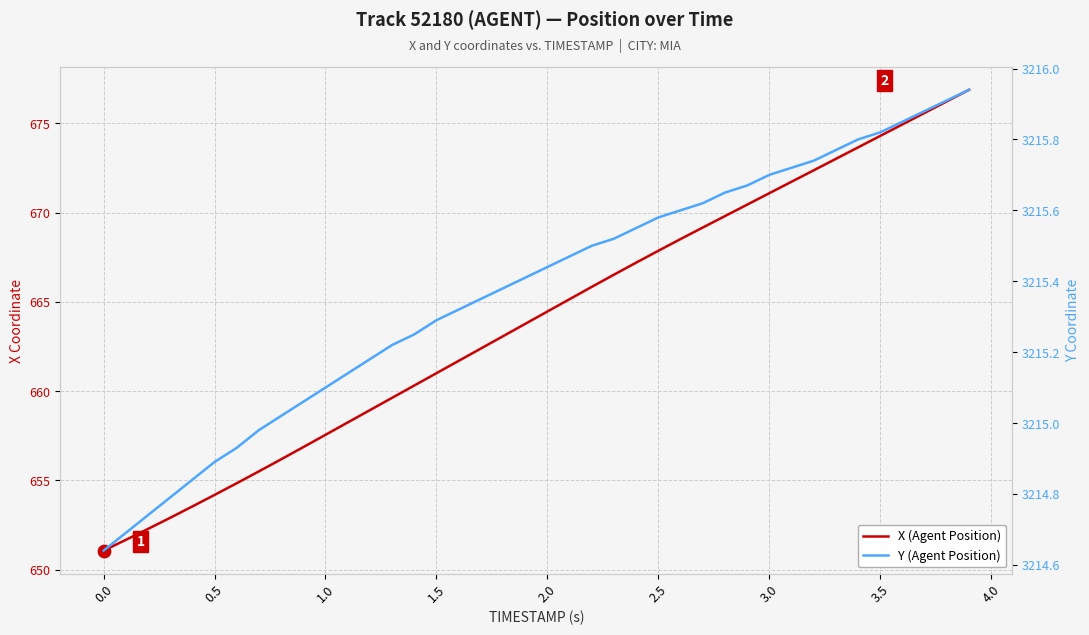

Which series has the largest total across all categories?

Y (Agent Position)